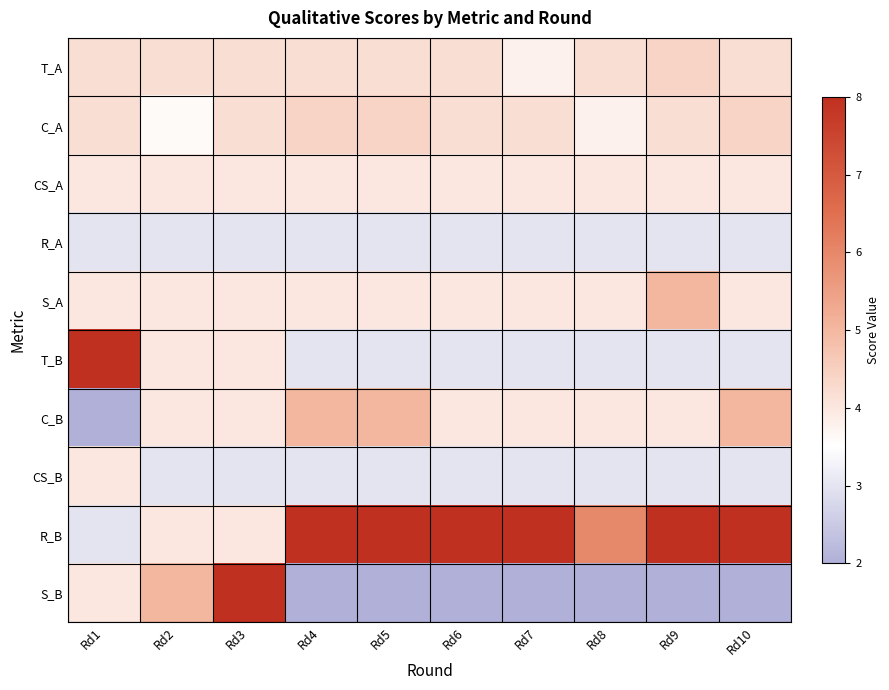

Which series has the largest range (max minus min)?

S_B